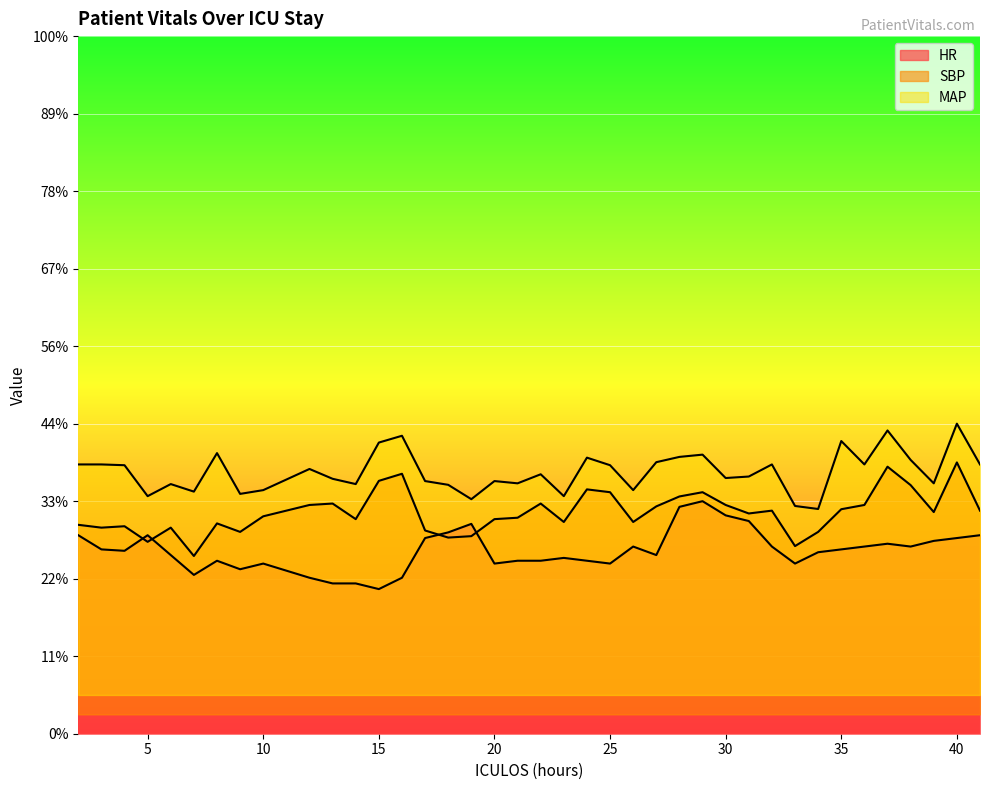

True or false: MAP and SBP intersect in this chart.

False